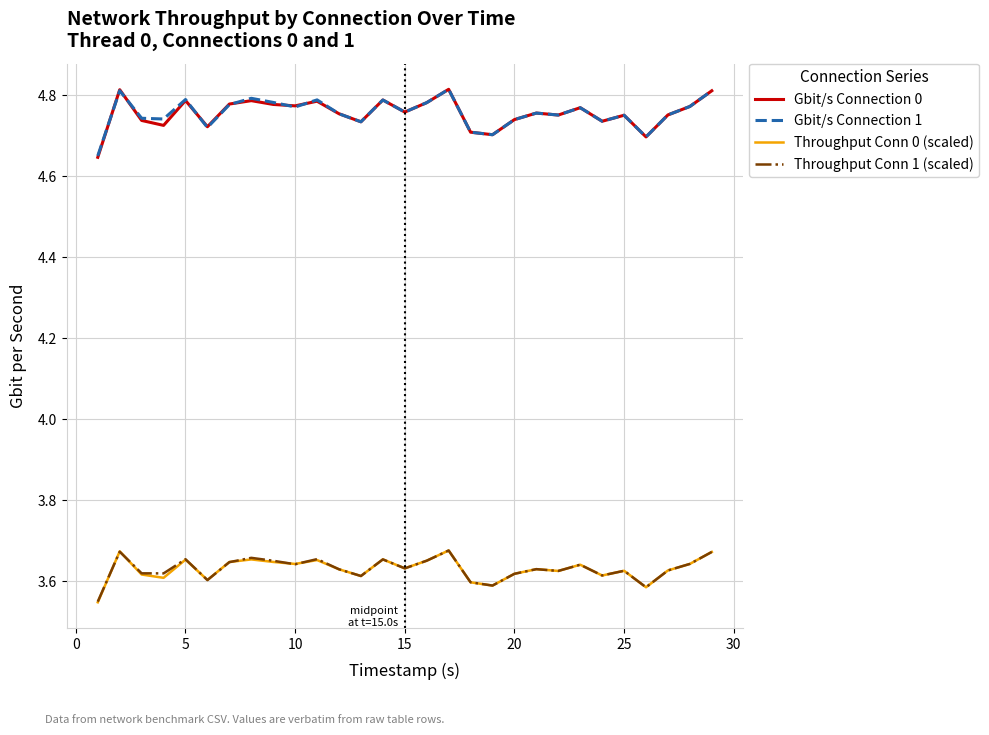

True or false: Gbit/s Connection 1 and Throughput Conn 0 (scaled) cross at least once.

False